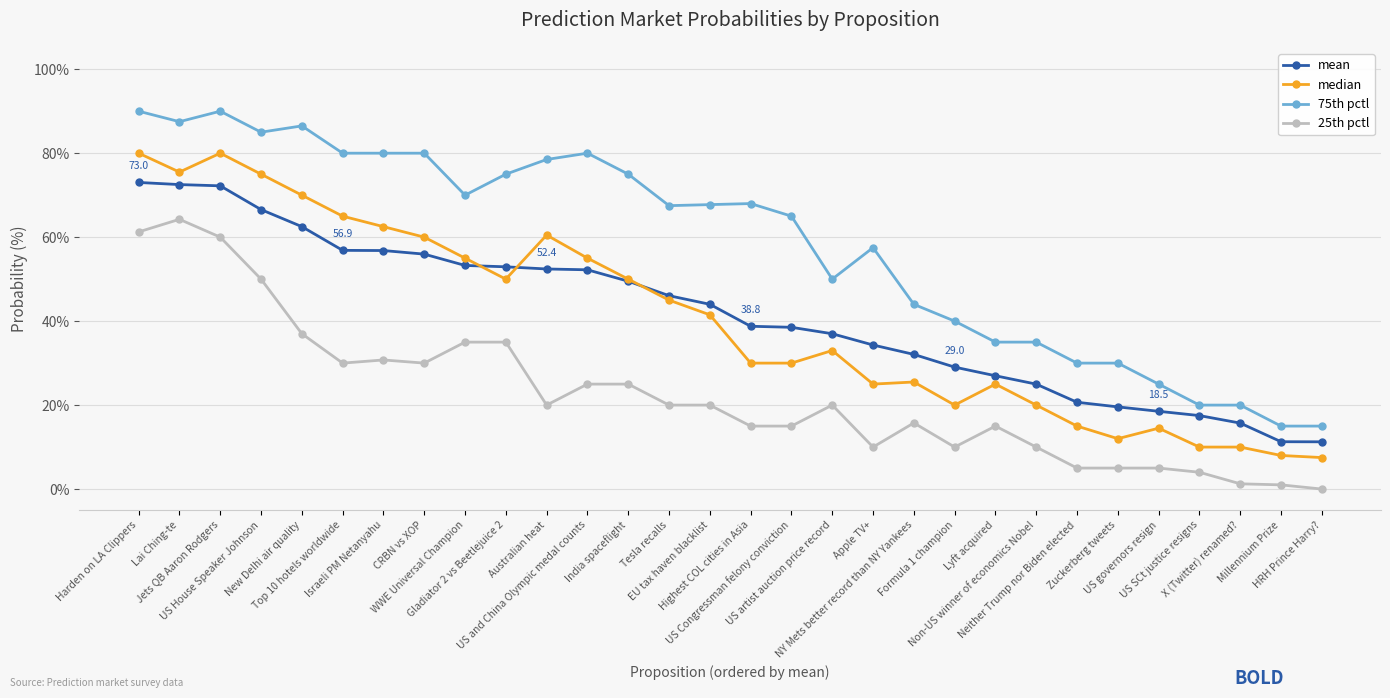

Is it true that mean equals 73.0 at Harden on LA Clippers?

True